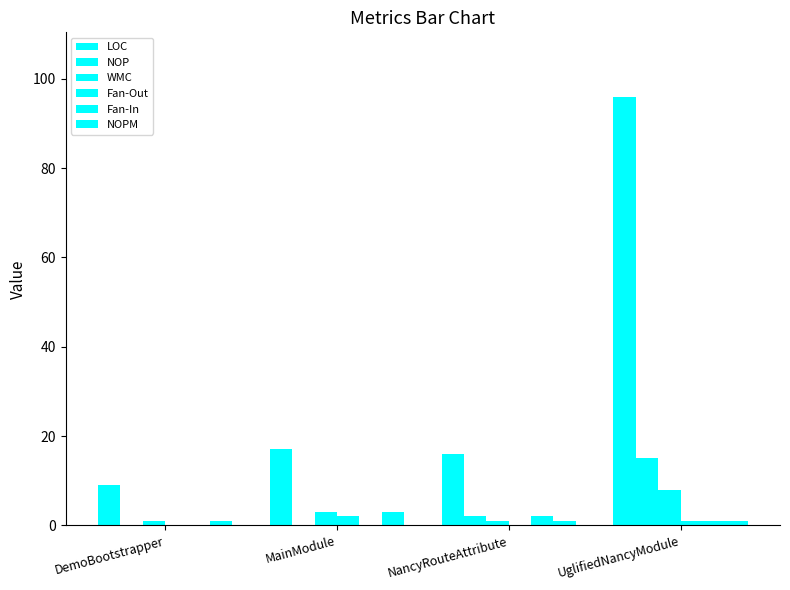

Are the bars horizontal?

No